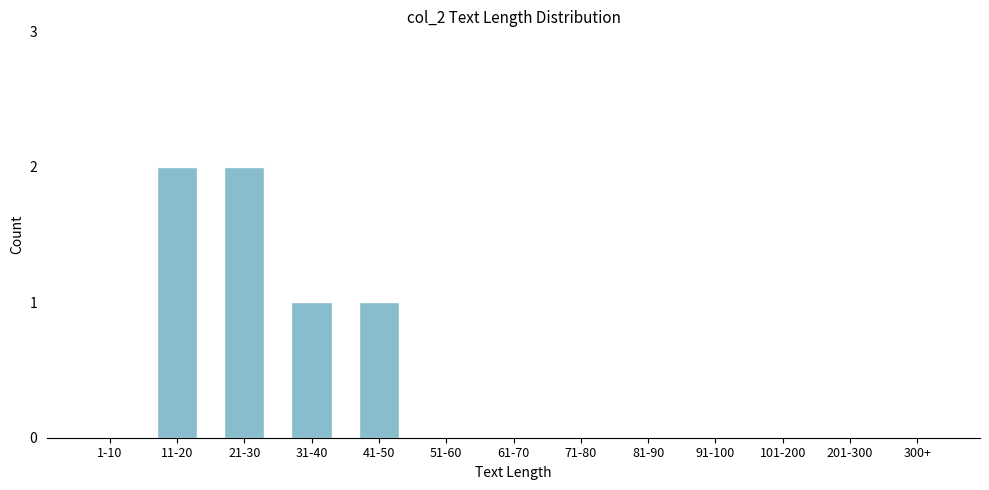

Reading left to right, transcribe all the data shown in this chart.

1-10=0	11-20=2	21-30=2	31-40=1	41-50=1	51-60=0	61-70=0	71-80=0	81-90=0	91-100=0	101-200=0	201-300=0	300+=0